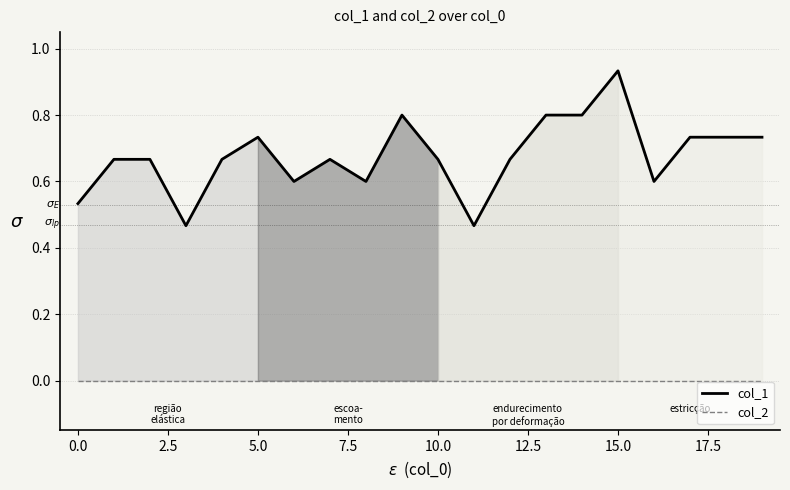

Between 13 and 18, which is larger?

13